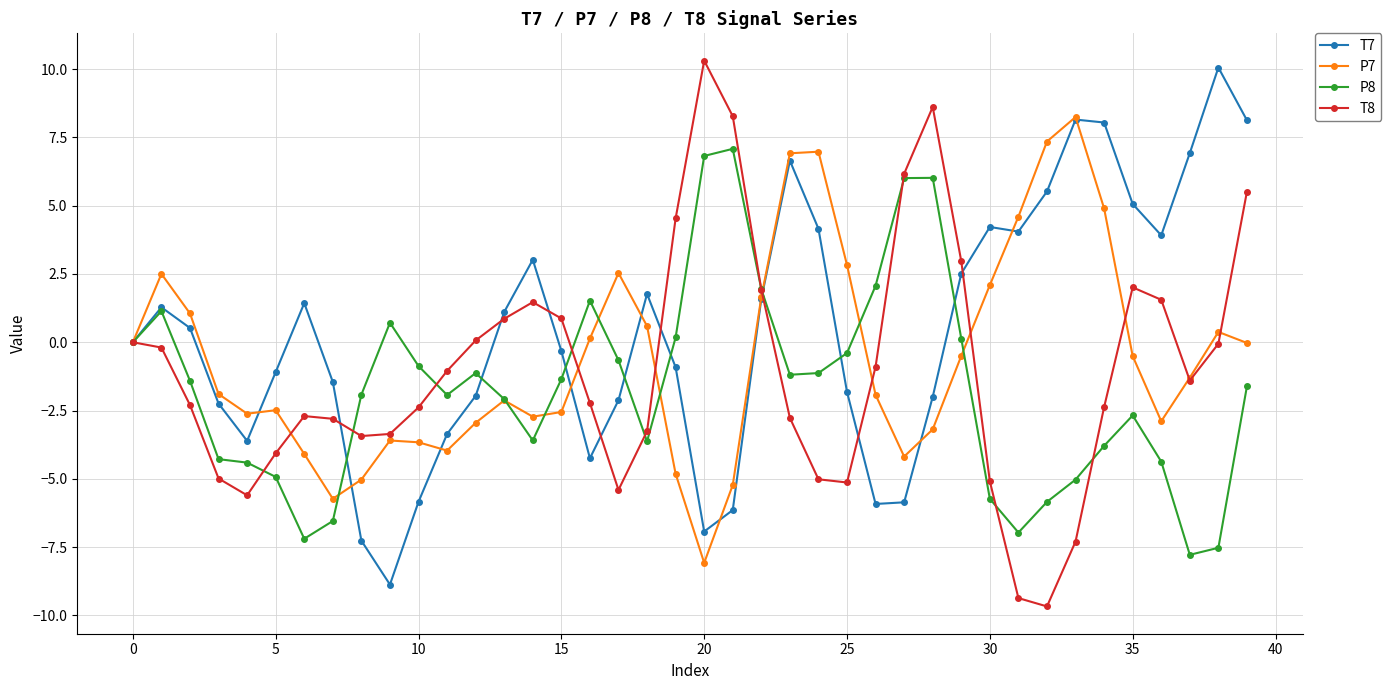

Which series has the largest total across all categories?

T7